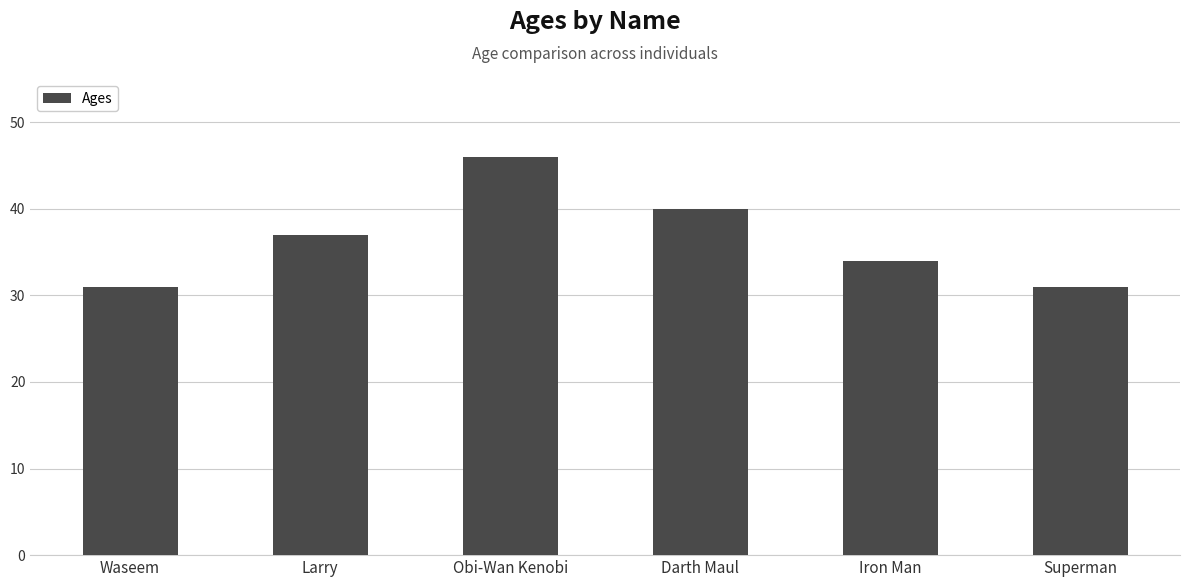

Reading left to right, list all the values displayed in this chart.

Waseem=31	Larry=37	Obi-Wan Kenobi=46	Darth Maul=40	Iron Man=34	Superman=31